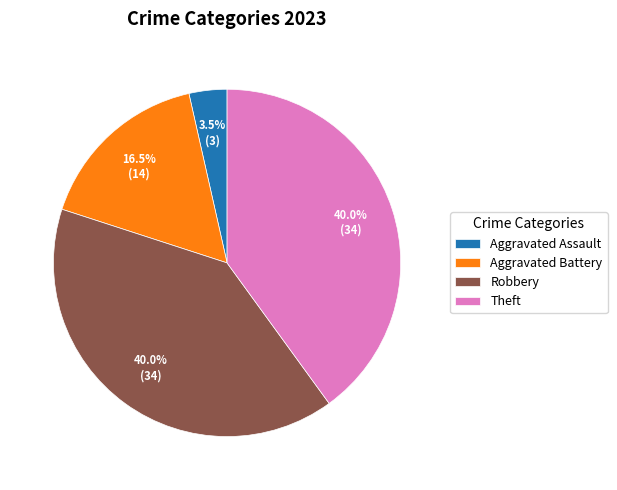

How many slices are in this pie chart?

4